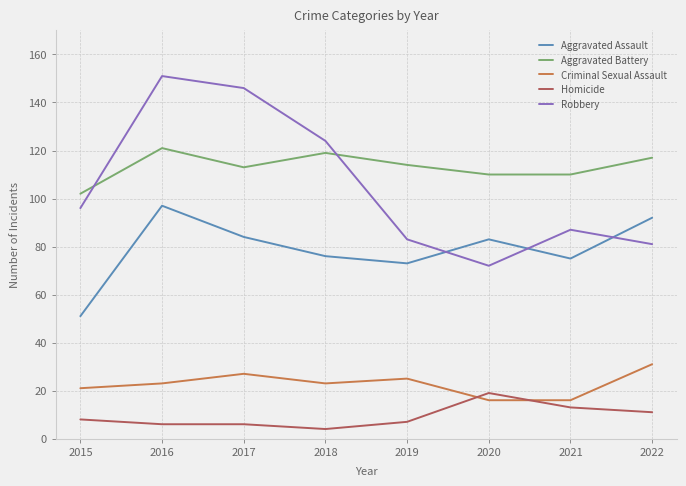

How many lines are shown in the chart?

5